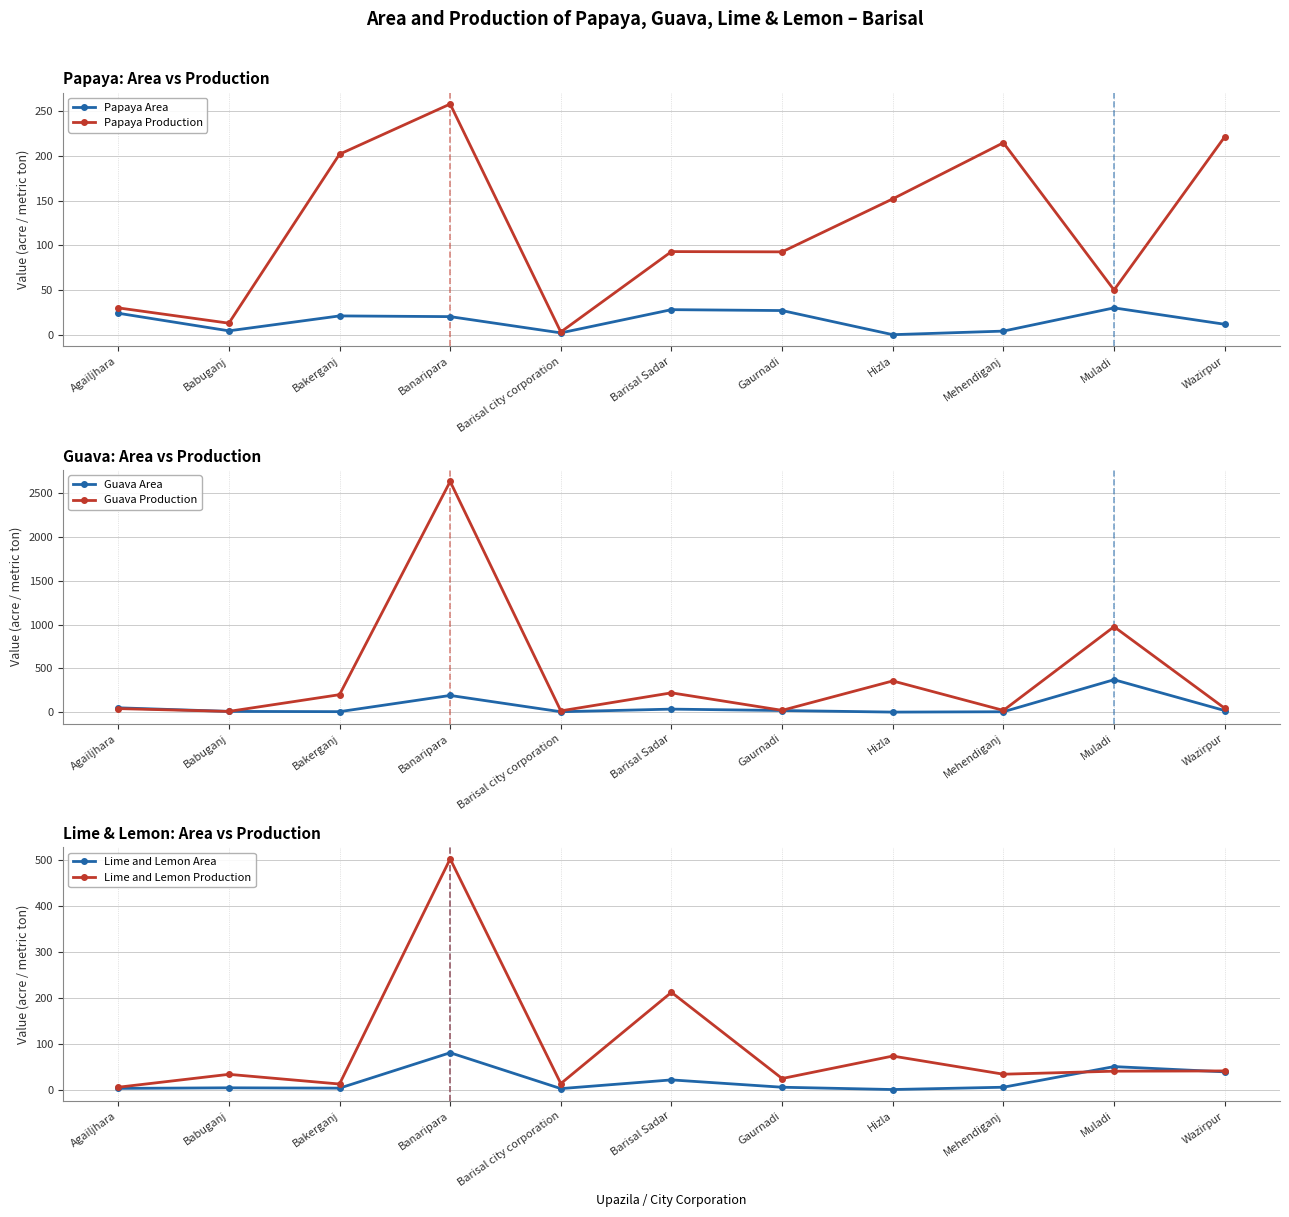

Which series changed the most between Banaripara and Hizla?

Guava Production